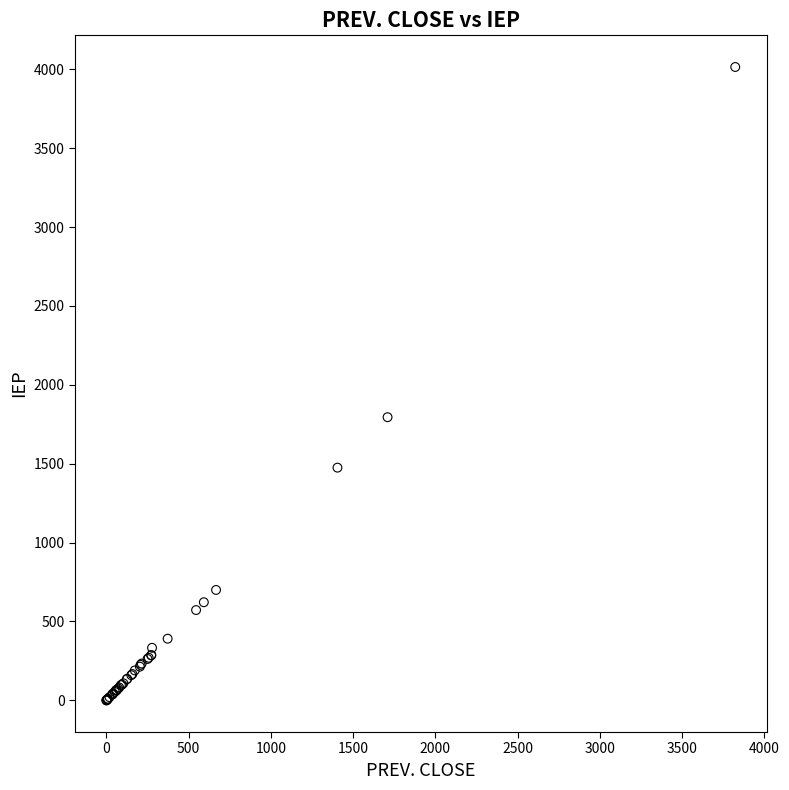

What Y value in the scatter plot is closest to 2007?

1794.8